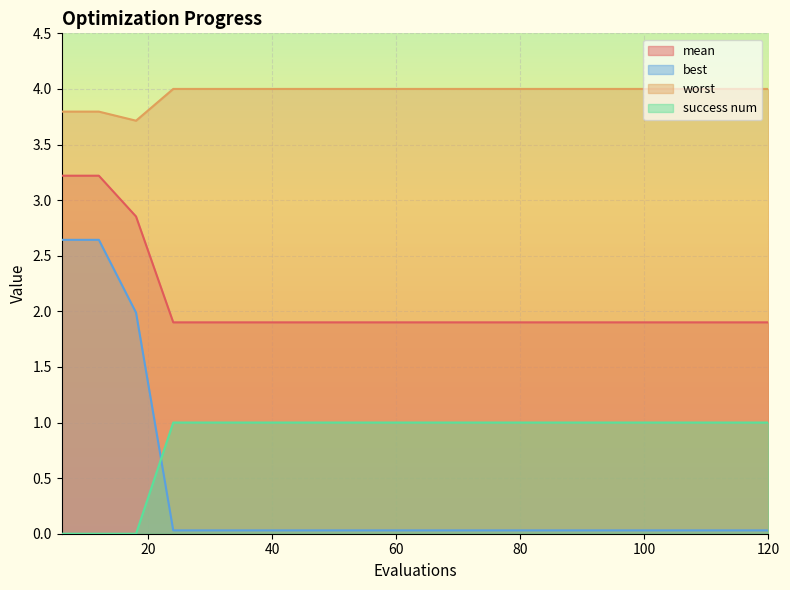

Reading right to left, what are all the values shown in this chart?

mean: 1.9	1.9	1.9	1.9	1.9	1.9	1.9	1.9	1.9	1.9	1.9	1.9	1.9	1.9	1.9	1.9	1.9	2.9	3.2	3.2
best: 0.0	0.0	0.0	0.0	0.0	0.0	0.0	0.0	0.0	0.0	0.0	0.0	0.0	0.0	0.0	0.0	0.0	2.0	2.6	2.6
worst: 4.0	4.0	4.0	4.0	4.0	4.0	4.0	4.0	4.0	4.0	4.0	4.0	4.0	4.0	4.0	4.0	4.0	3.7	3.8	3.8
success num: 1.0	1.0	1.0	1.0	1.0	1.0	1.0	1.0	1.0	1.0	1.0	1.0	1.0	1.0	1.0	1.0	1.0	0.0	0.0	0.0